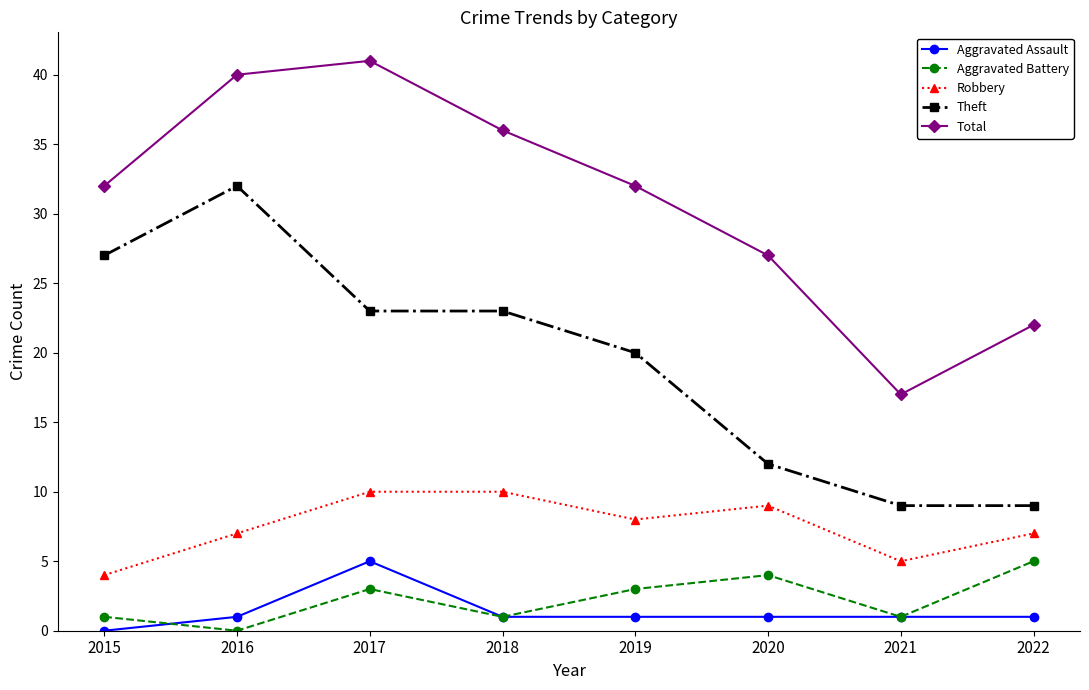

What is the maximum value shown in the chart?

41